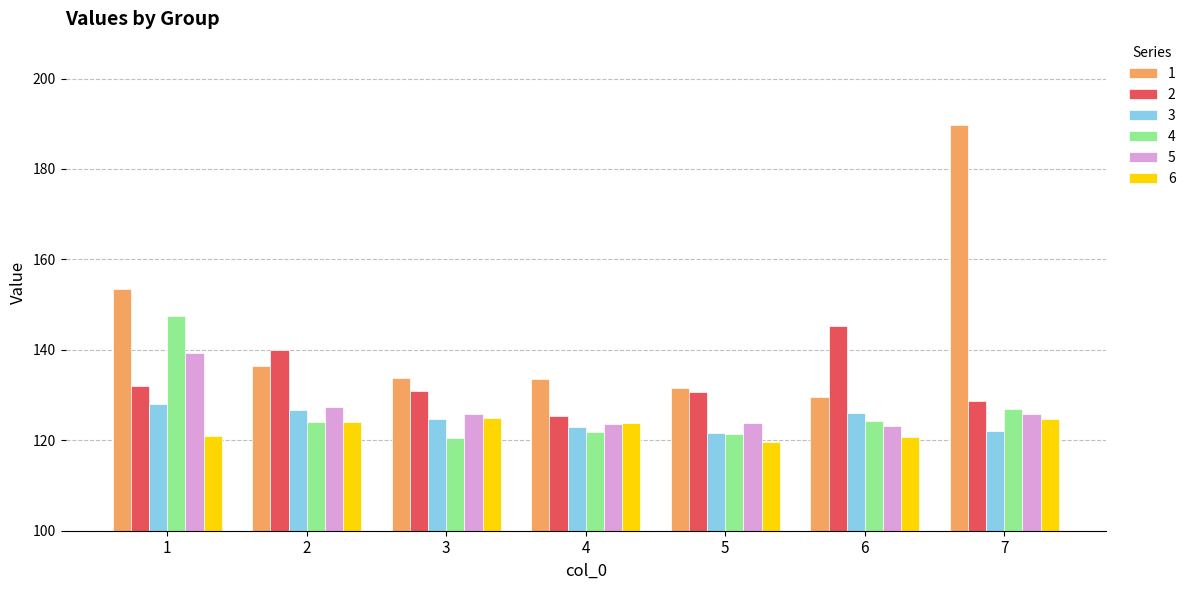

What is the total value across all series at 6?

768.7